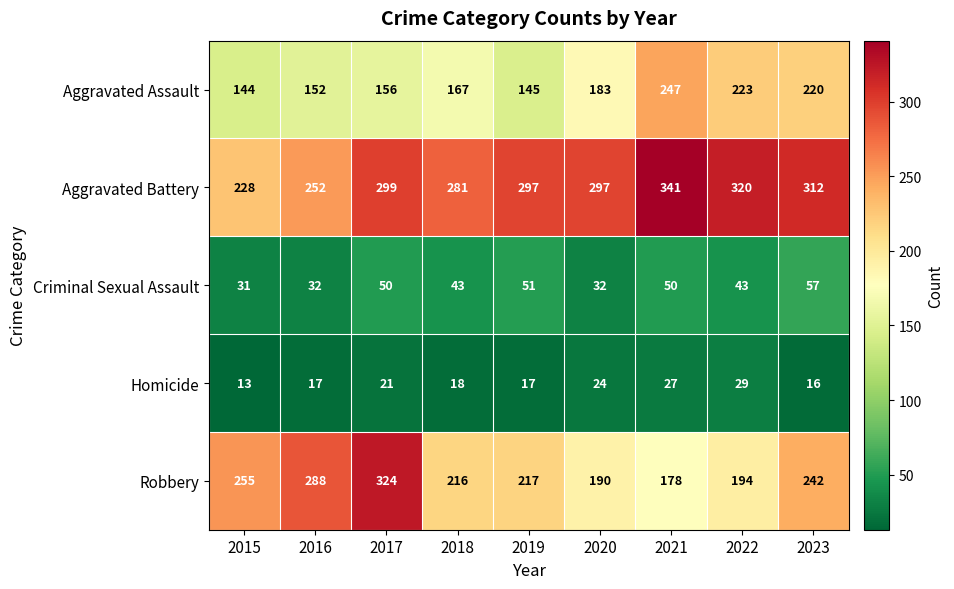

What is the greatest value displayed?

341